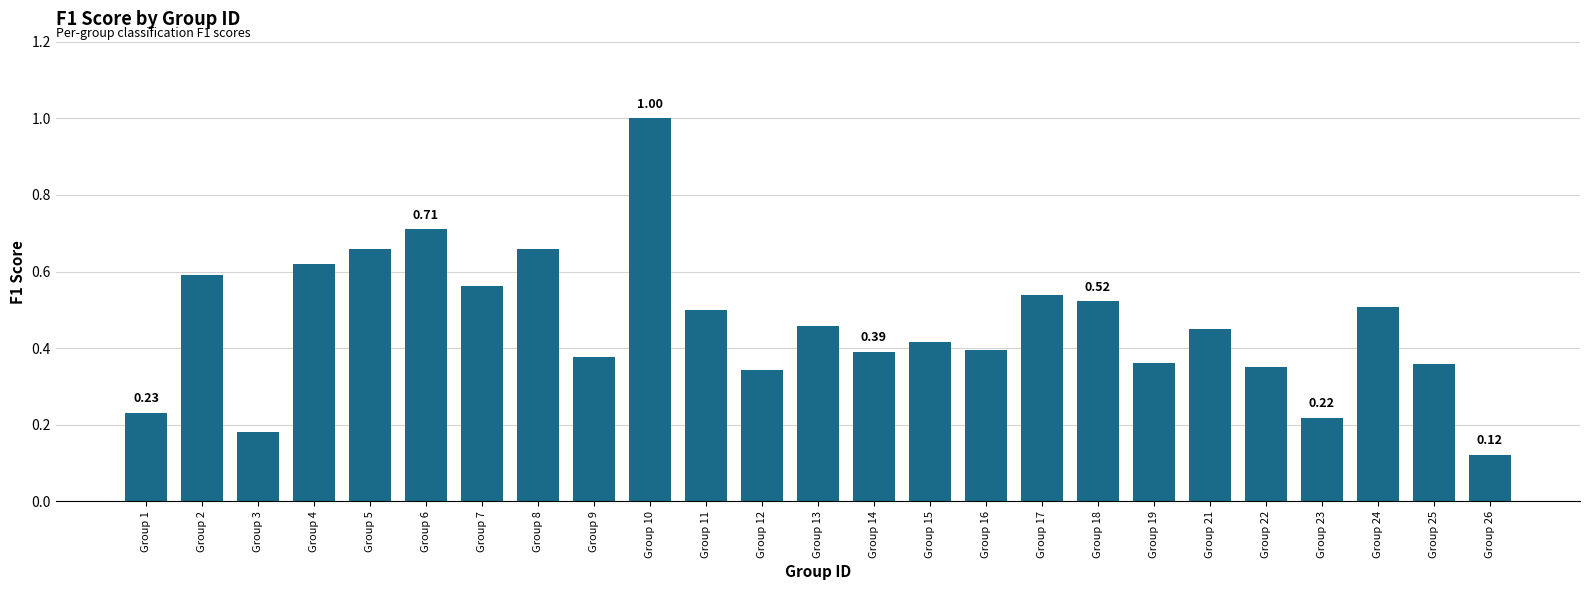

What is the change in value from Group 11 to Group 23?

-0.3